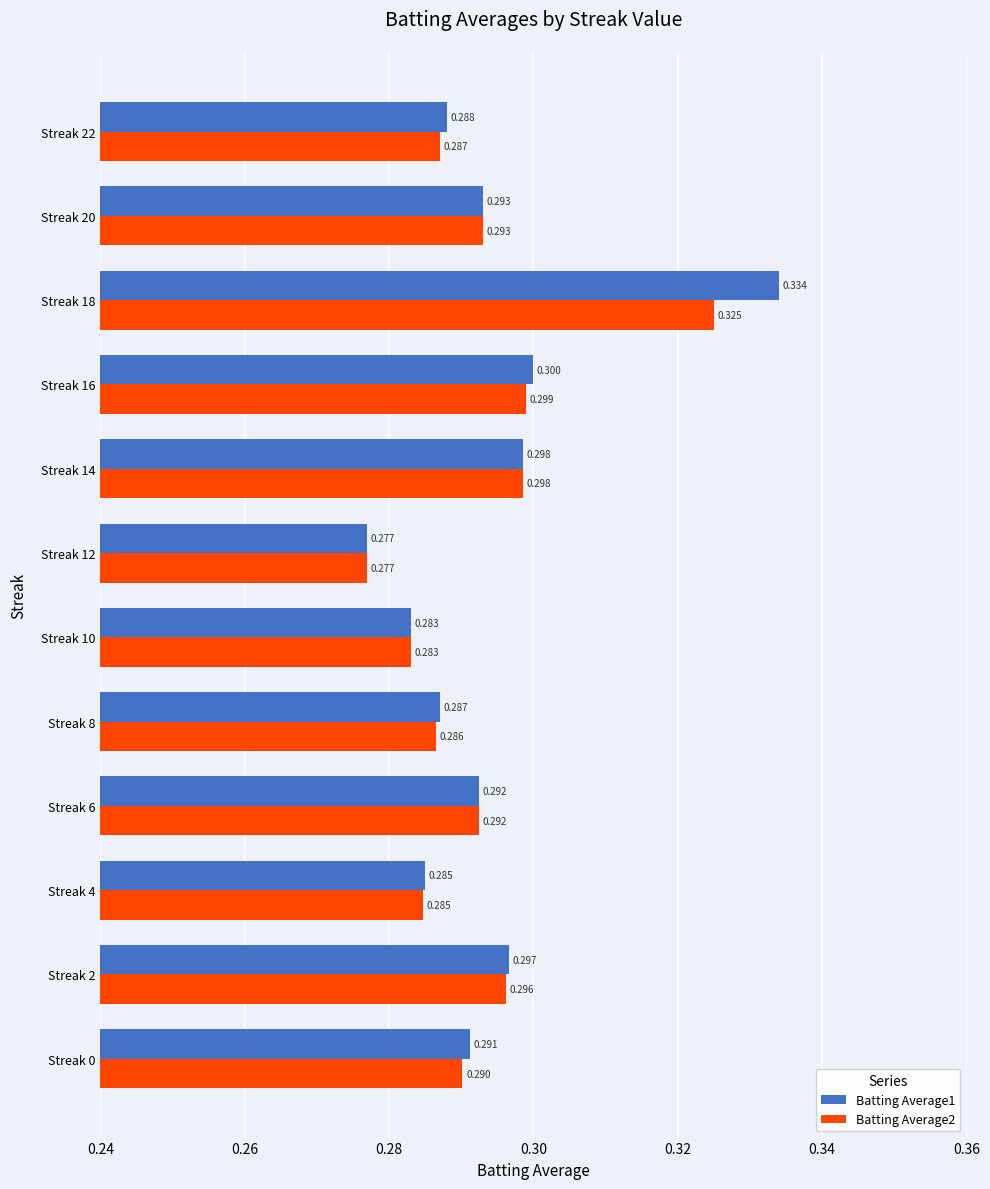

At which category is the sum across all series the highest?

Streak 18